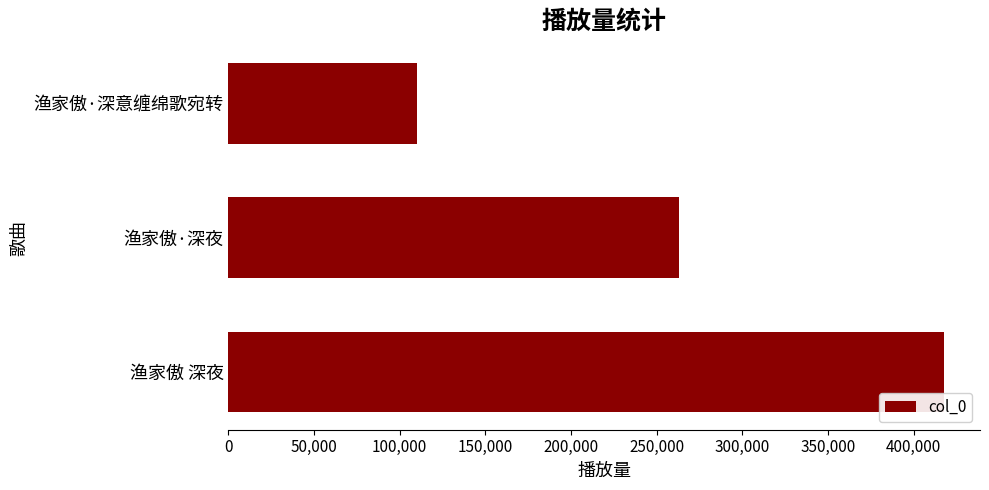

True or false: the data shows 399843 at 渔家傲·深夜.

False